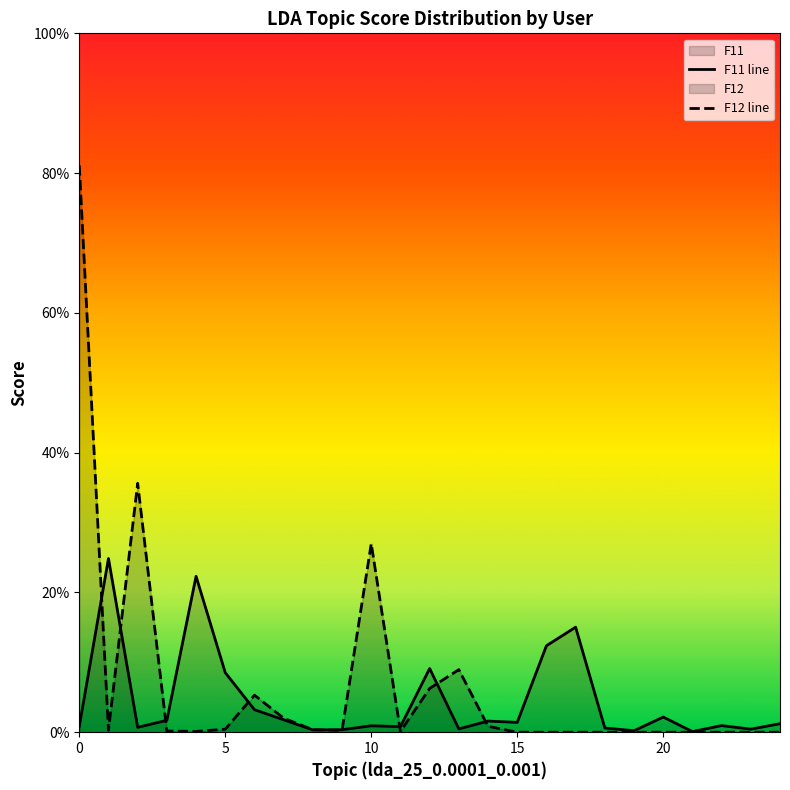

How many intersections are there between F12 line and F11 line?

9